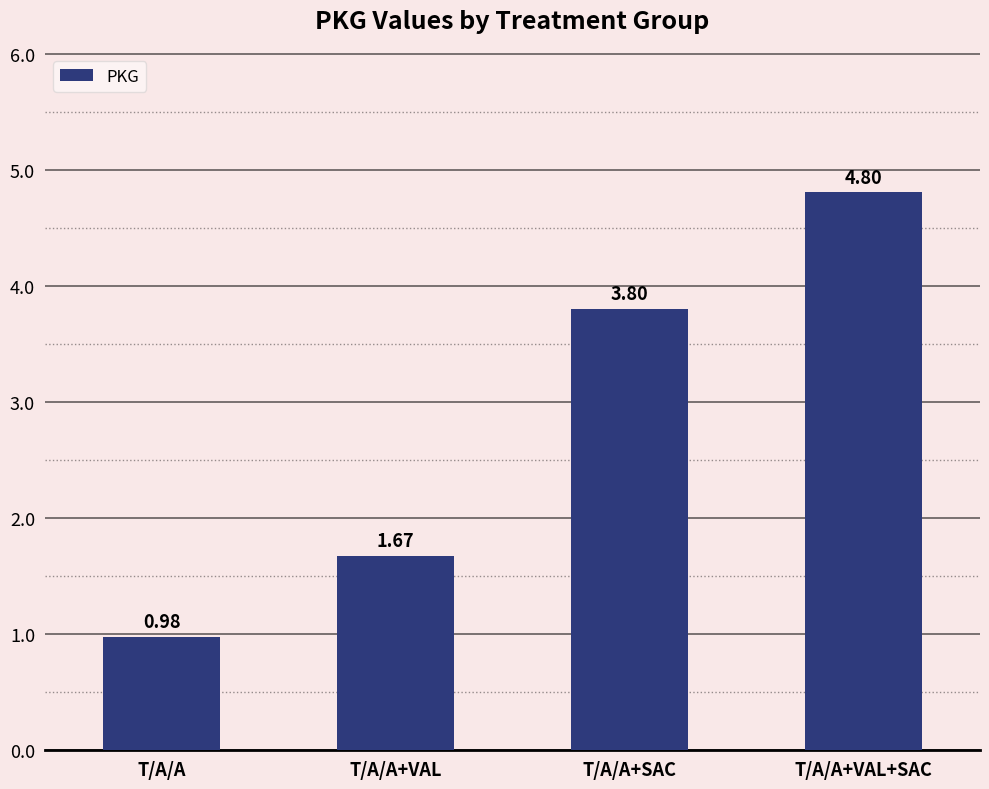

What is the label of the 2nd bar from the left?

T/A/A+VAL